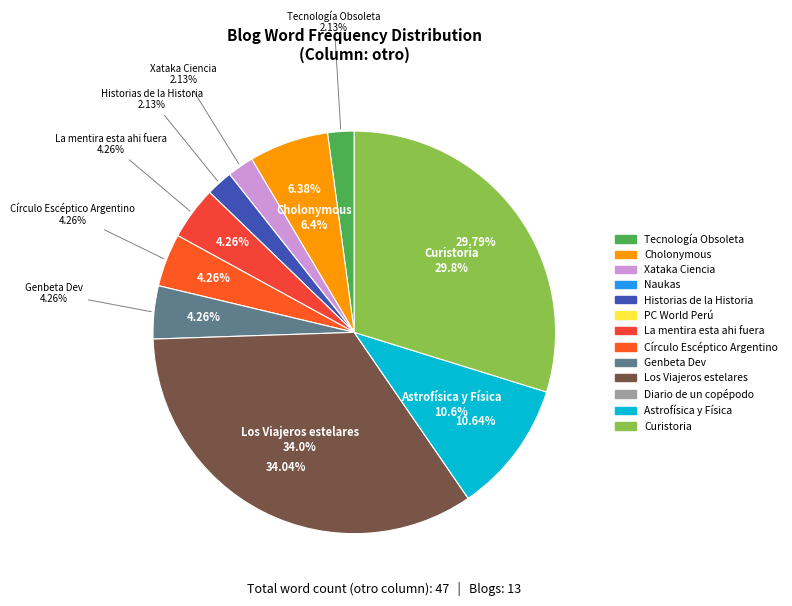

To the nearest percent, what percentage of the pie is Curistoria?

30%